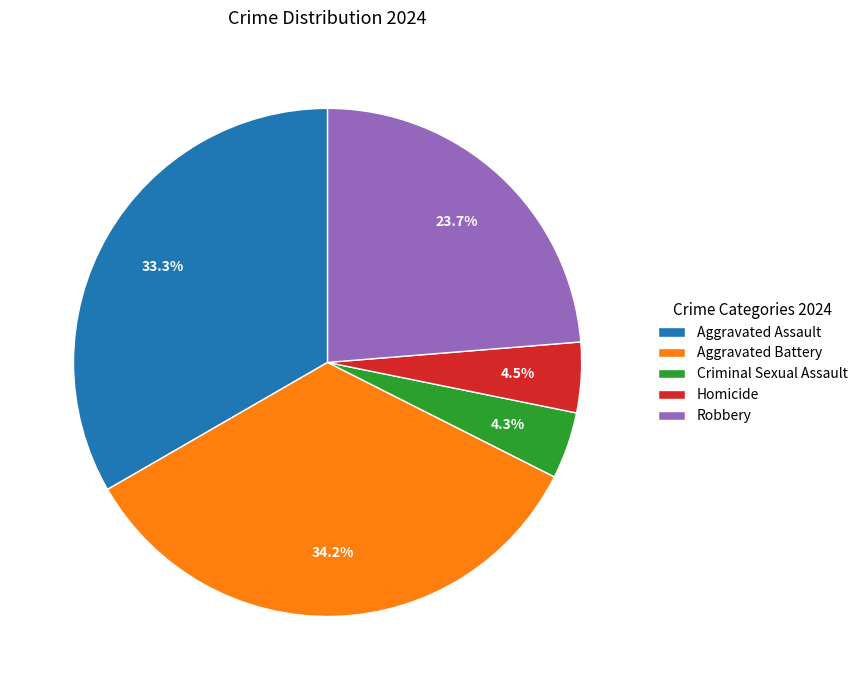

Between Homicide and Aggravated Assault, which is larger?

Aggravated Assault